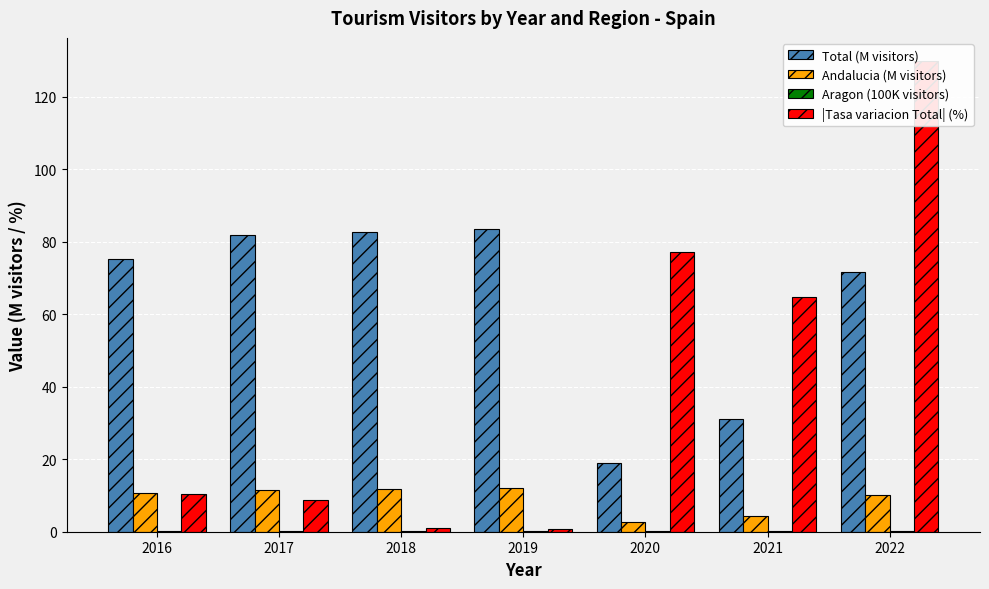

What value does the |Tasa variacion Total| (%) series have at 2017?

8.7